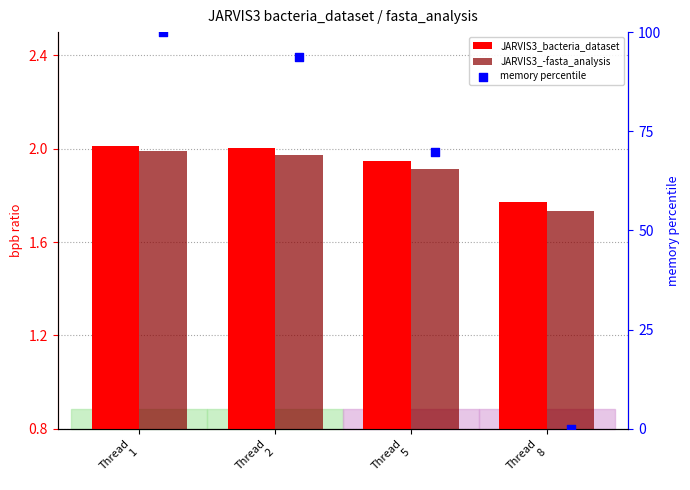

At which category is the sum across all series the highest?

Thread
1